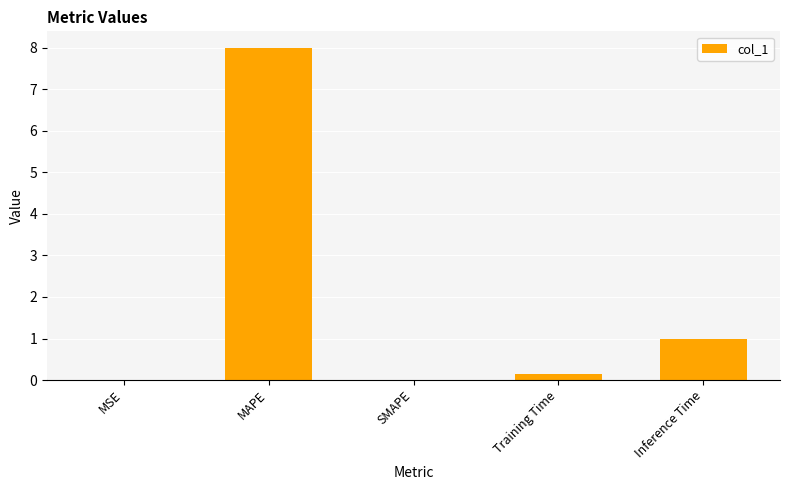

Where is the data nearest to the value 3?

Inference Time